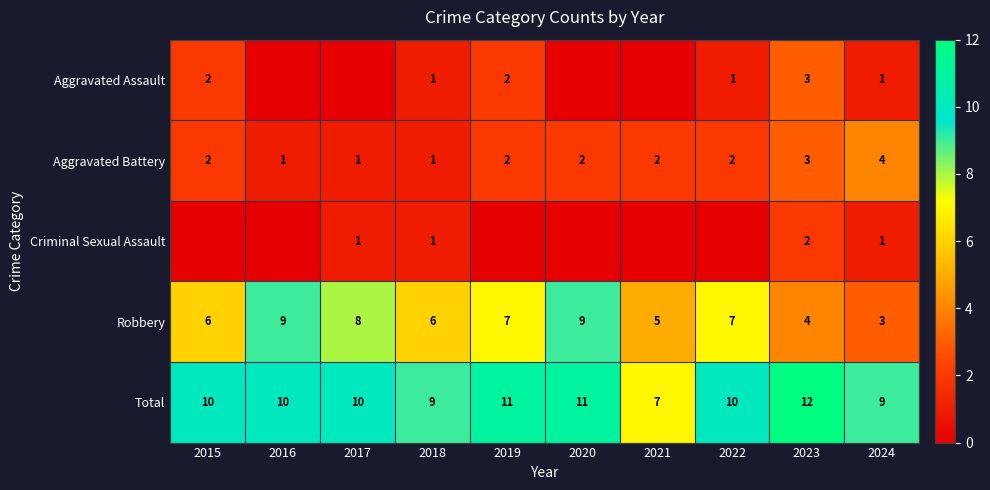

Where does the Robbery series first go above 7?

2016